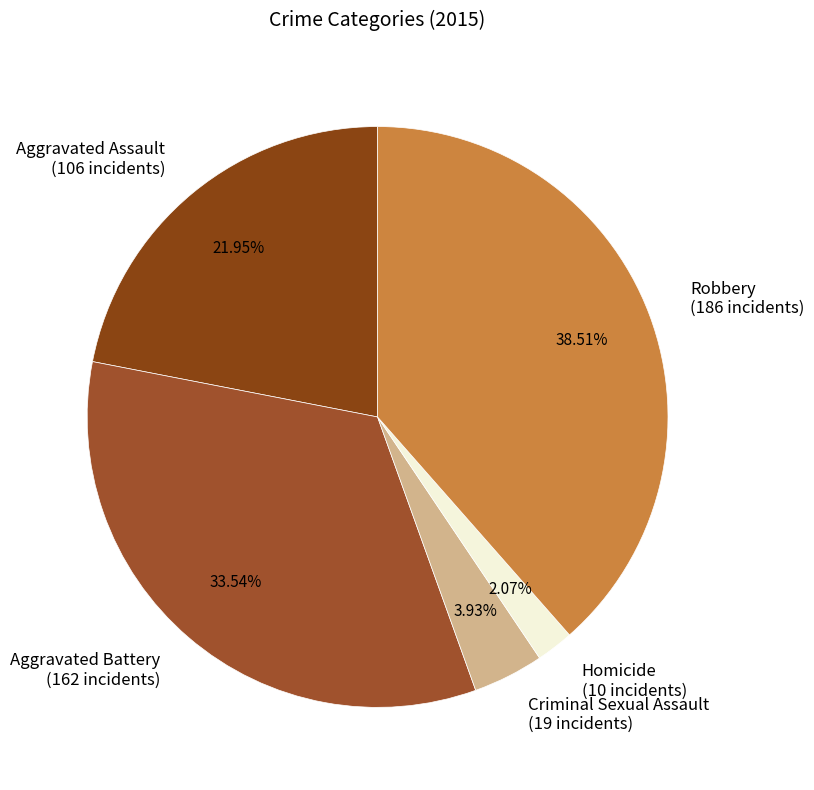

The Aggravated Assault slice represents 31% of the pie. True or false?

False